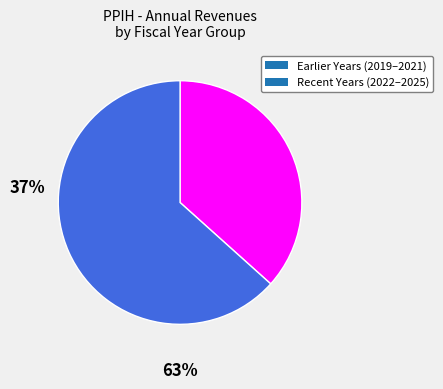

Count the number of slices in the pie.

2